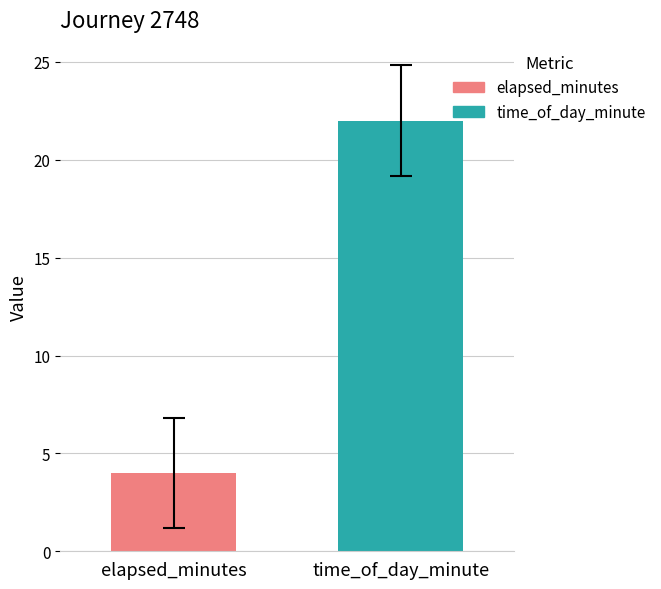

What is the lowest value of the time_of_day_minute series?

22